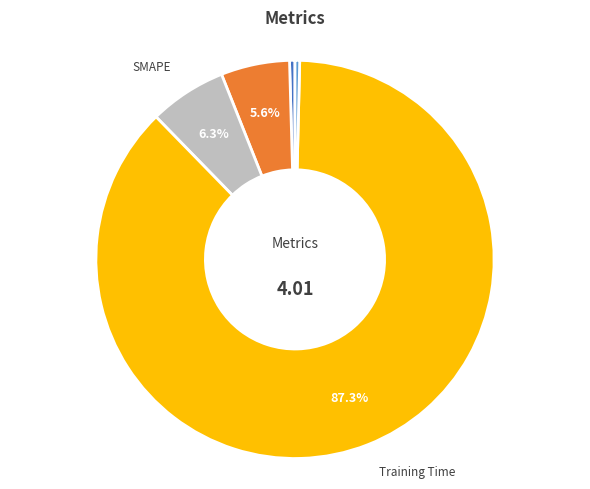

Is there any slice that represents more than half of the pie?

Yes